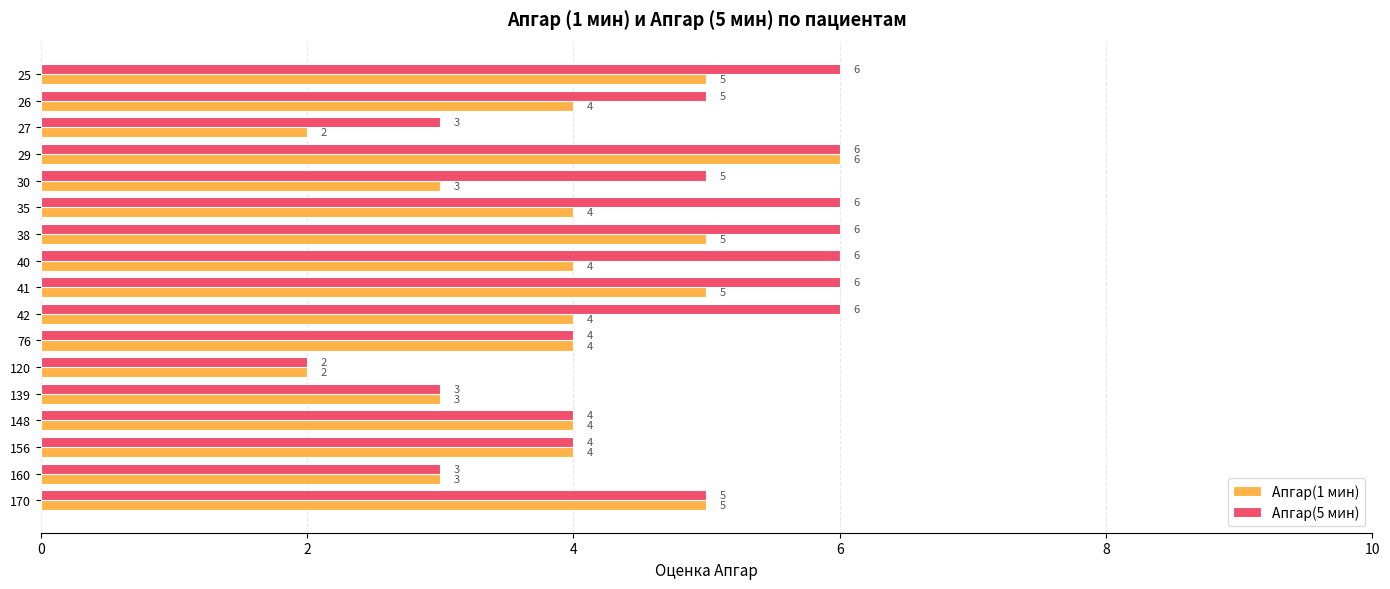

List the series in order of their overall mean, highest first.

Апгар(5 мин), Апгар(1 мин)